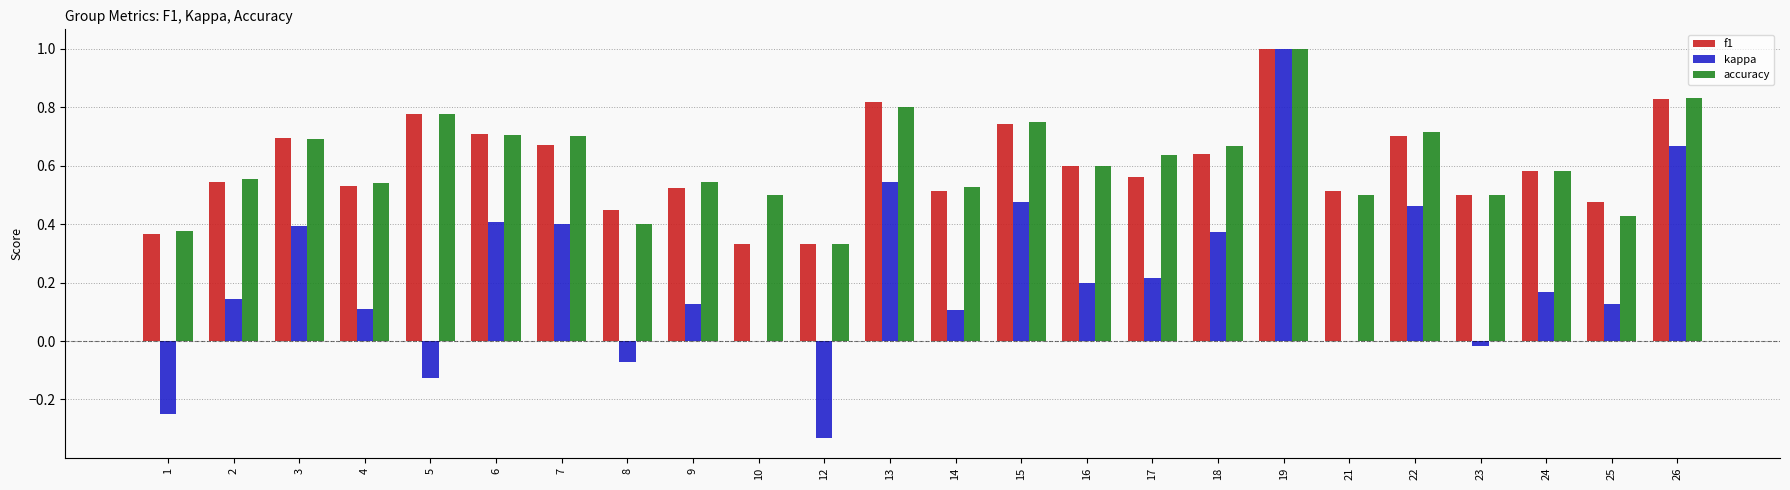

Which category has the highest value across all series?

19